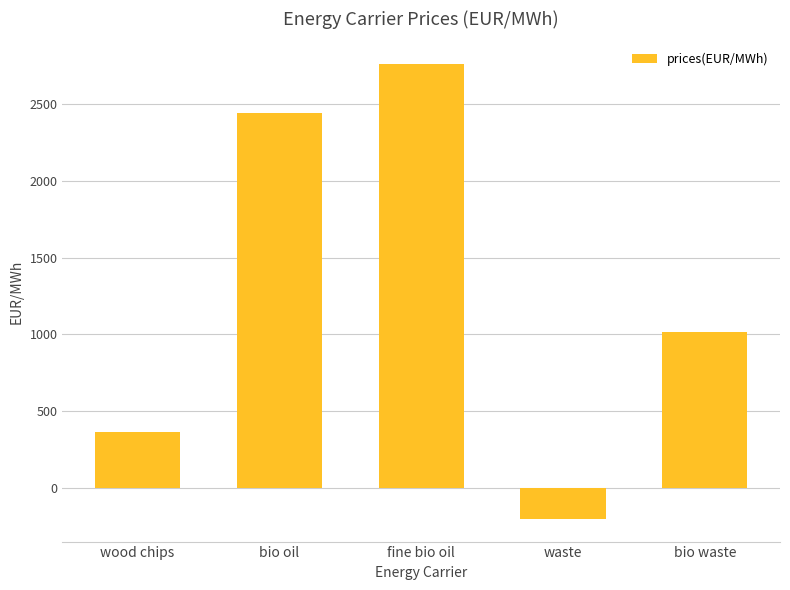

Which category has the lowest value across all series?

waste